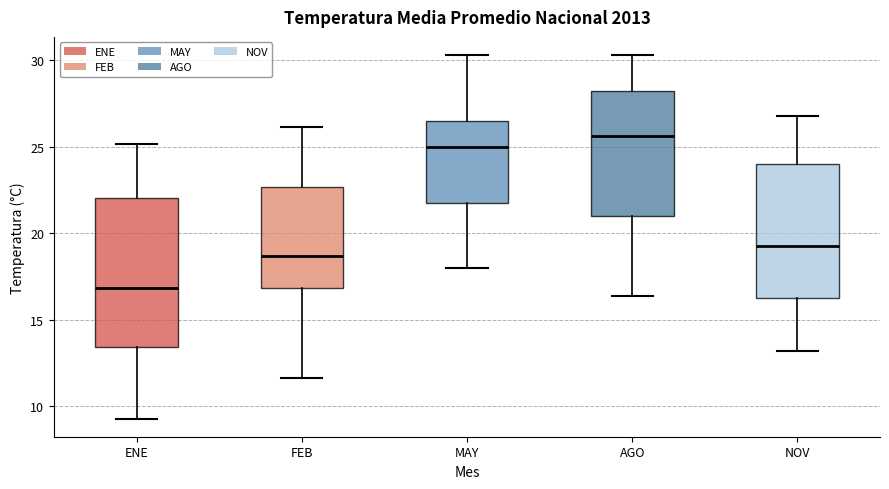

Comparing the boxes themselves (not the whiskers), which one is the tallest?

ENE